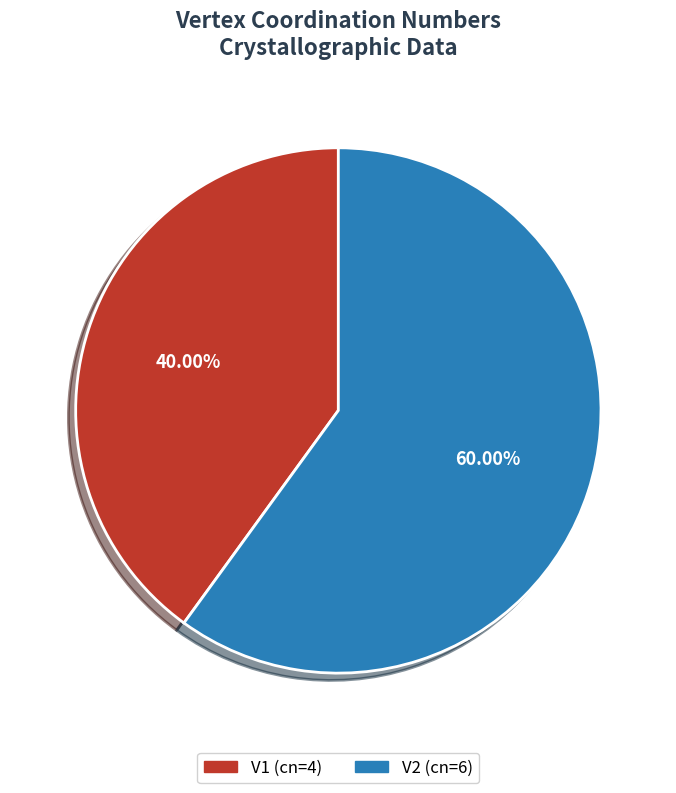

Which category has the smallest portion of the pie?

V1